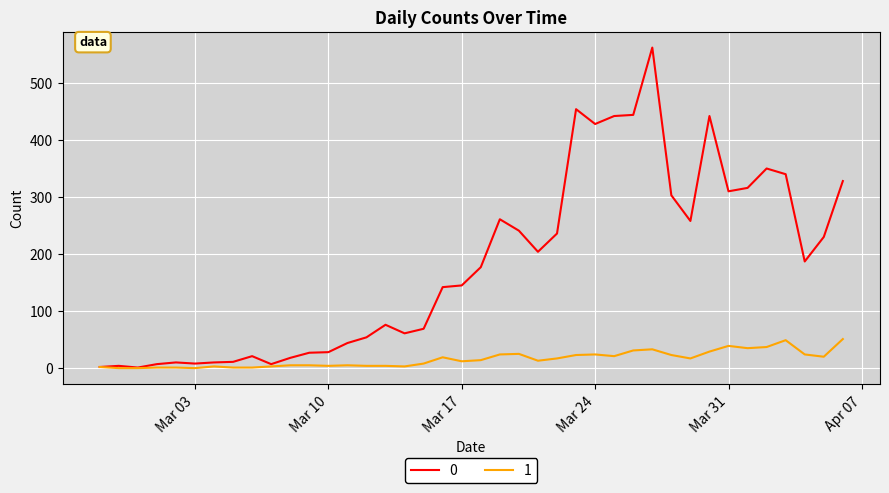

What is the maximum value for 1?

51